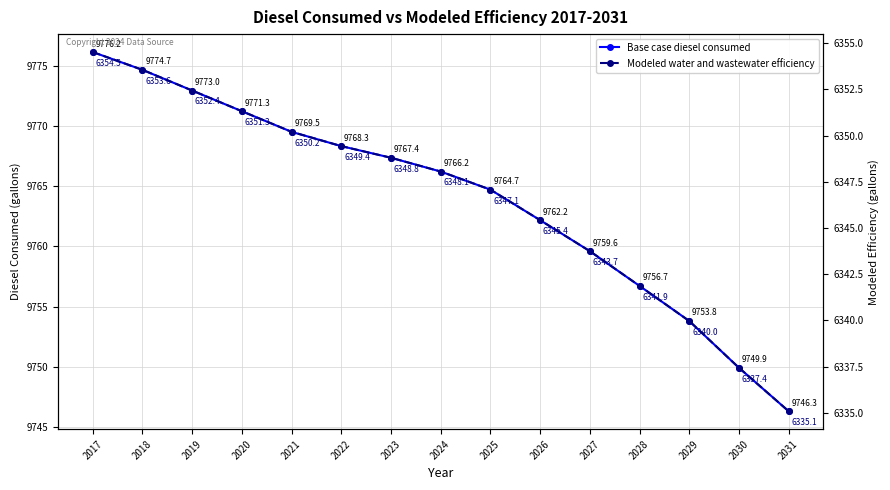

What is the minimum value shown in the chart?

6335.1